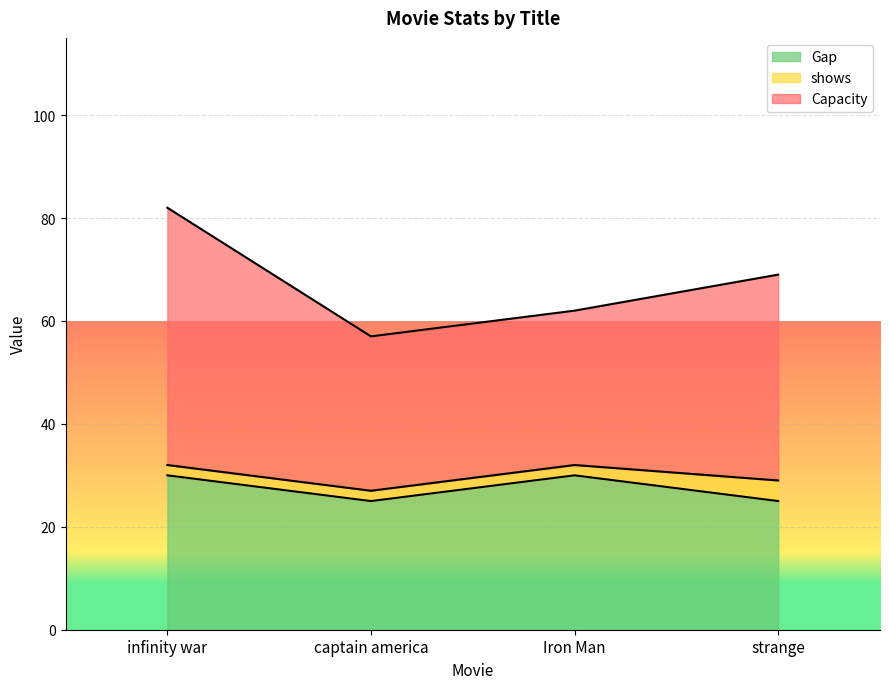

At which category is the sum across all series the highest?

infinity war